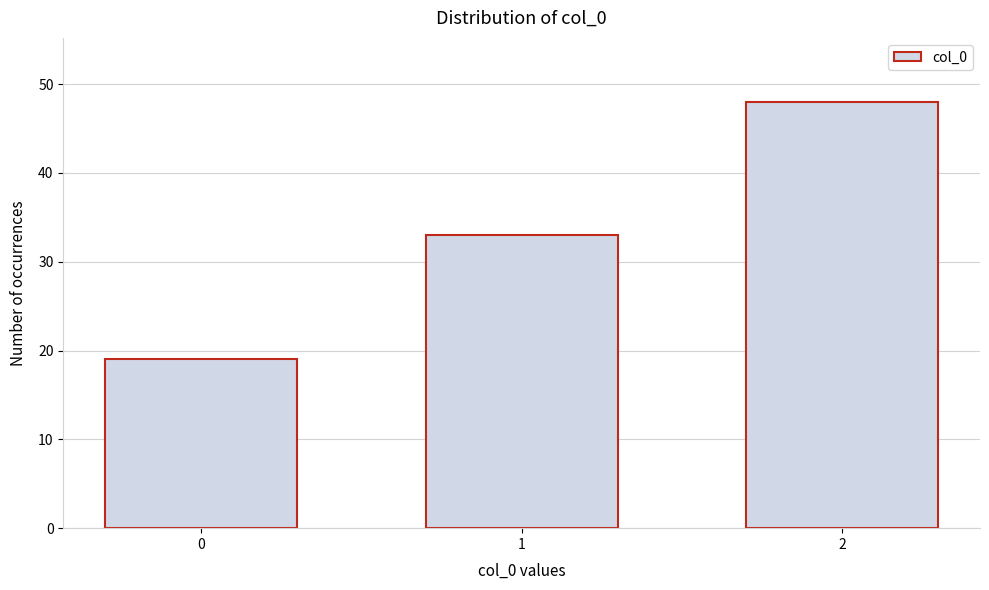

Reading right to left, extract all data points from this chart.

48	33	19